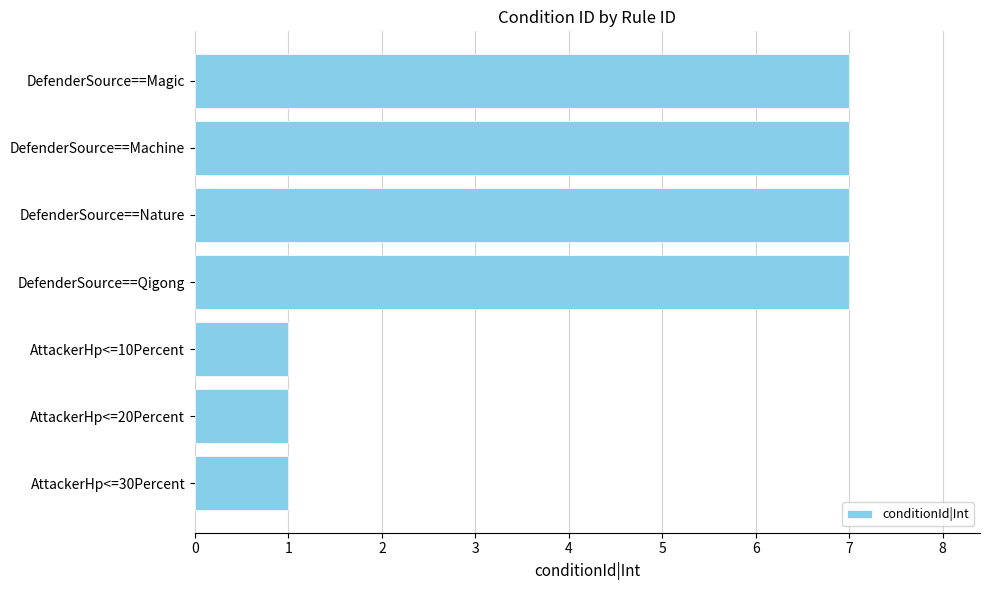

Reading top to bottom, what are all the values shown in this chart?

DefenderSource==Magic=7	DefenderSource==Machine=7	DefenderSource==Nature=7	DefenderSource==Qigong=7	AttackerHp<=10Percent=1	AttackerHp<=20Percent=1	AttackerHp<=30Percent=1